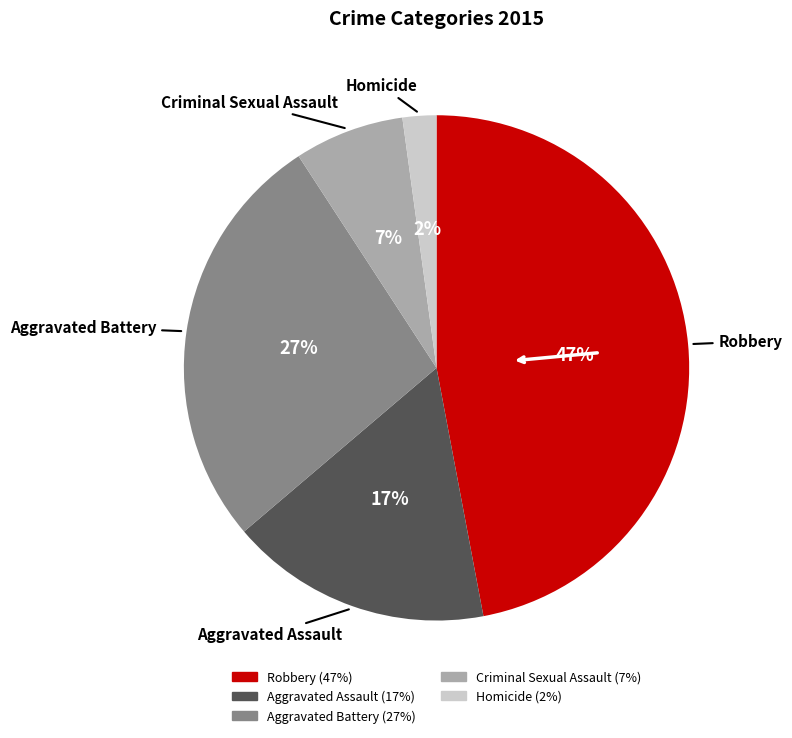

True or false: Aggravated Battery accounts for 17% of the total.

False